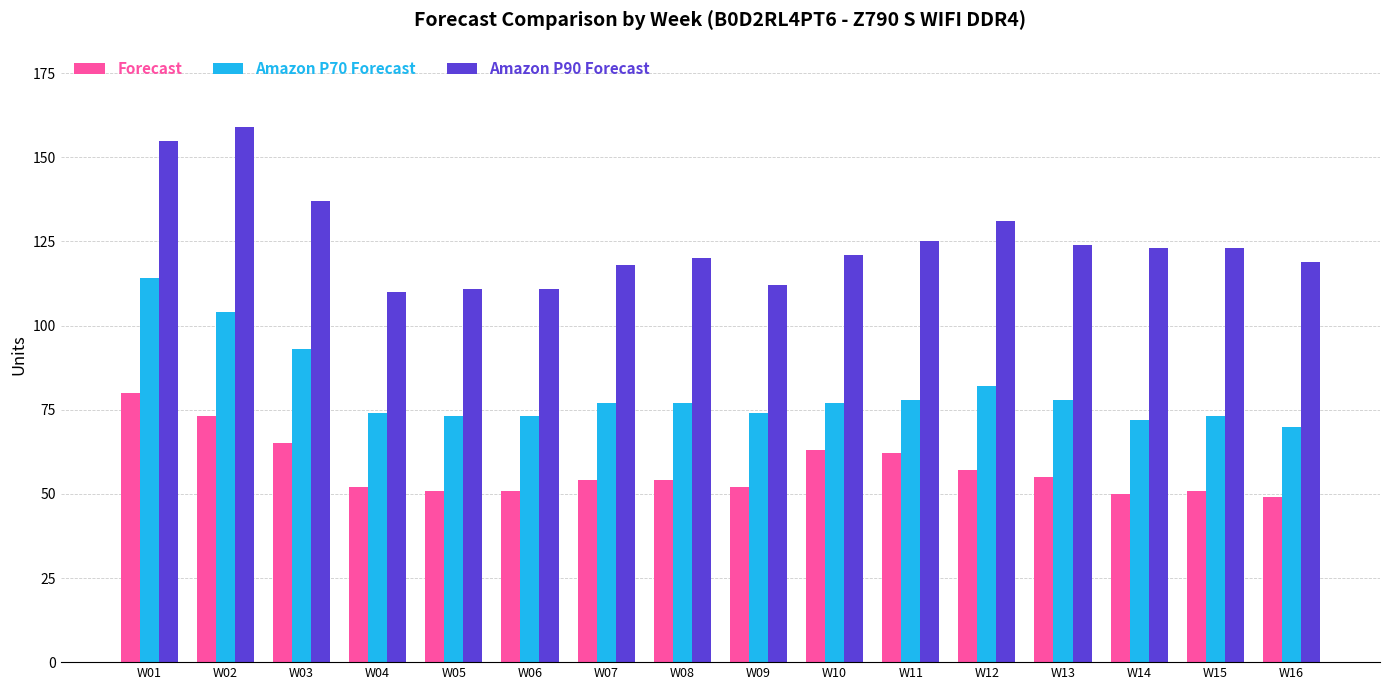

True or false: Amazon P70 Forecast has a value of 73 at W06.

True